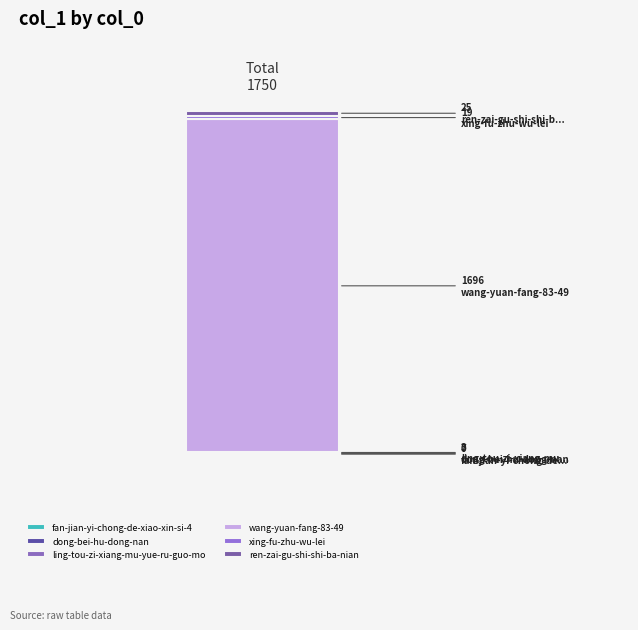

Does the chart contain stacked bars?

Yes